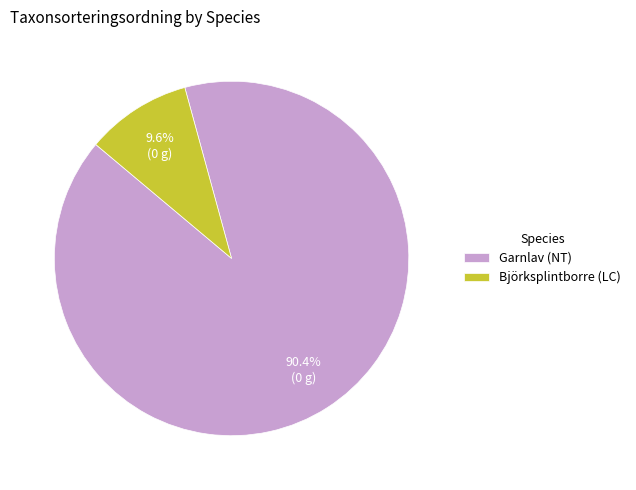

The Garnlav (NT) slice represents 90% of the pie. True or false?

True